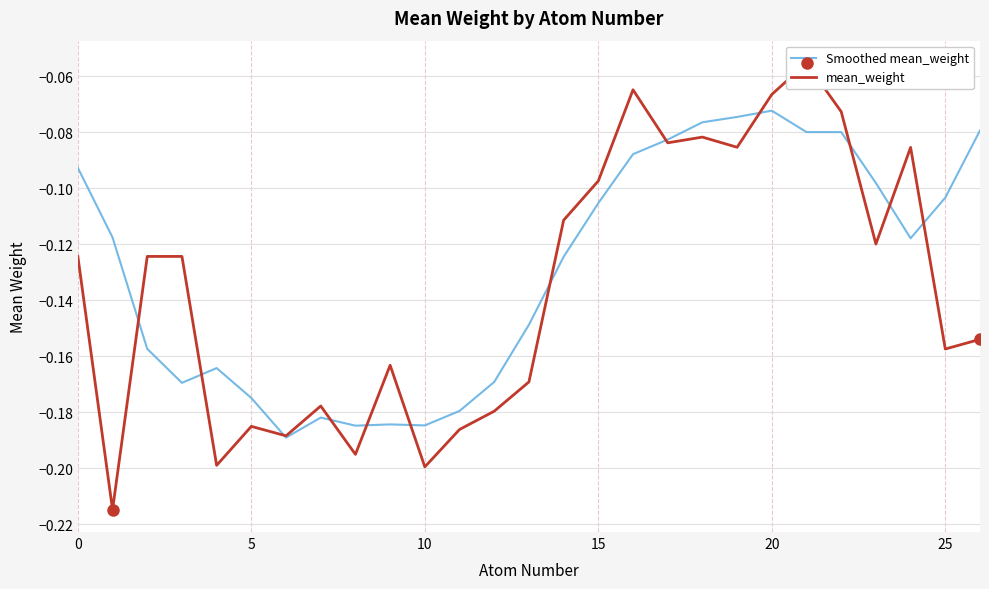

Is the value of Smoothed mean_weight at 25 greater than the value of mean_weight at 14?

No